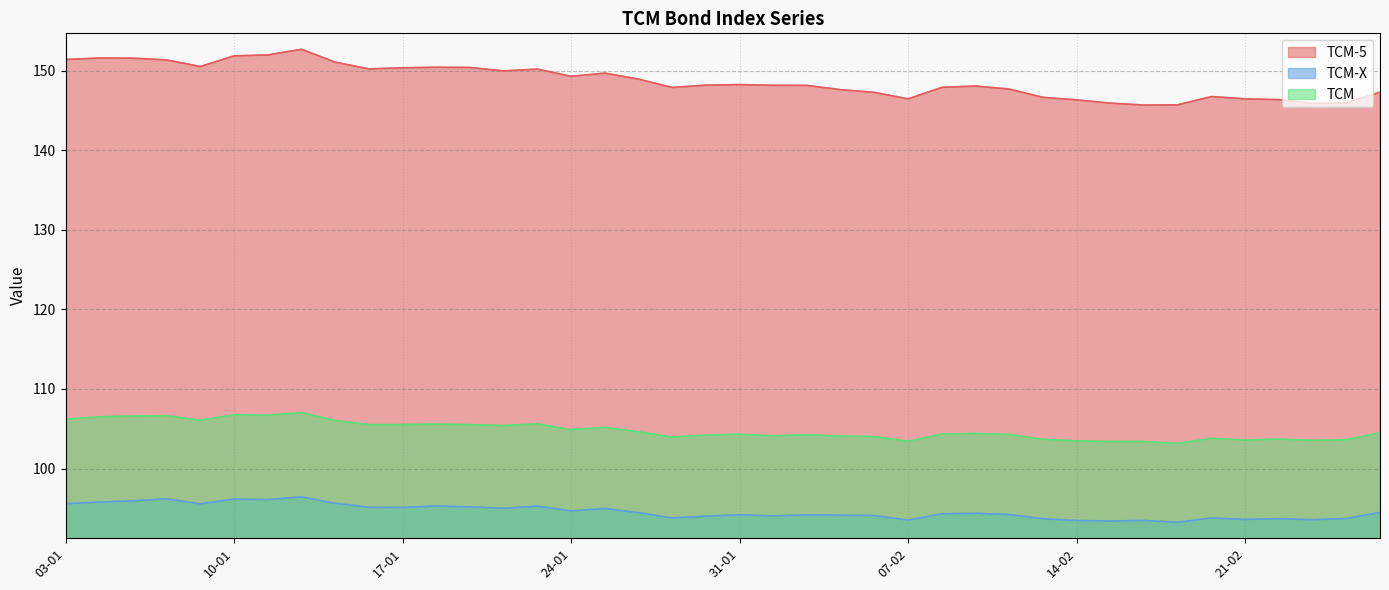

True or false: TCM-5 and TCM-X cross at least once.

False